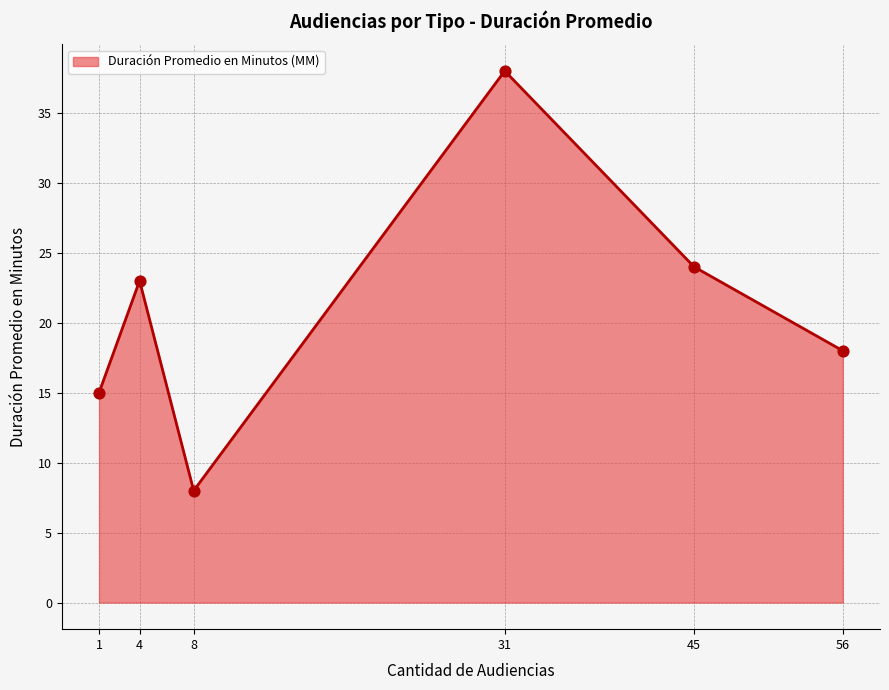

What is the ratio of the value at 4 to the value at 45?

1.0